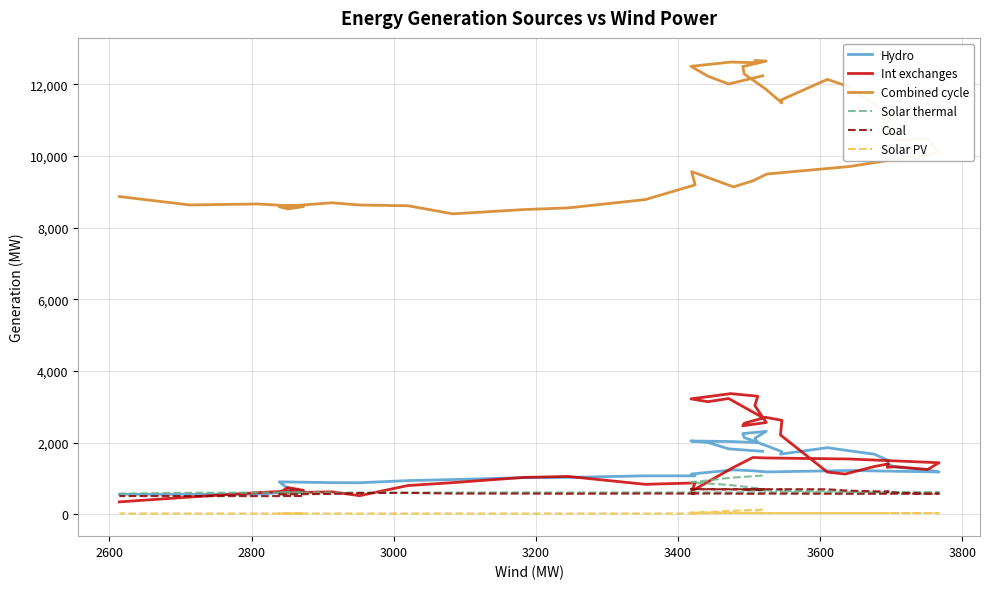

How many lines are shown in the chart?

6